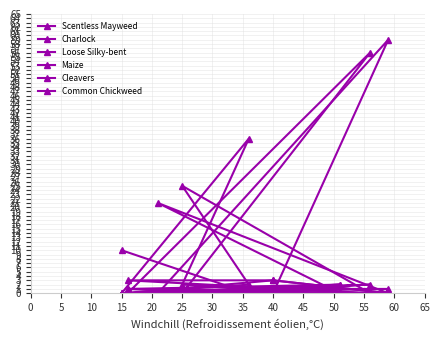

True or false: Scentless Mayweed has more than 1 interior local peaks.

True